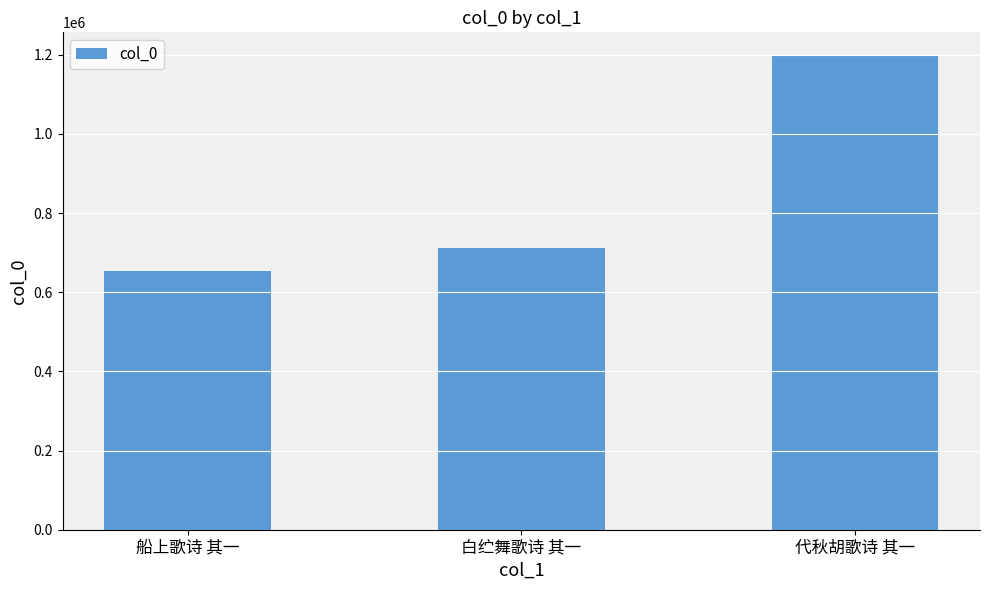

What is the ratio of the value at 代秋胡歌诗 其一 to the value at 白纻舞歌诗 其一?

1.7